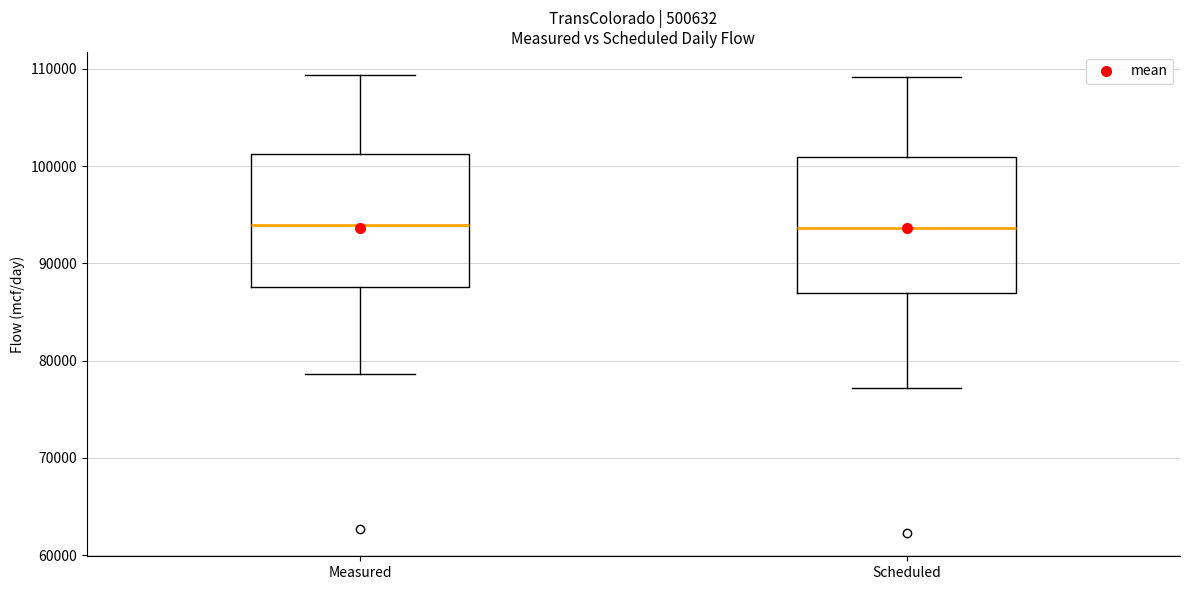

Reading left to right, transcribe this box plot: for each box, give where its median line is, the range the box spans, and where its two whiskers end, as read against the y-axis. The values are not printed on the chart, so give them approximately, as read against the axis.

Measured: median 94000, box 88000 to 101000, whiskers 79000 to 109000
Scheduled: median 94000, box 87000 to 101000, whiskers 77000 to 109000